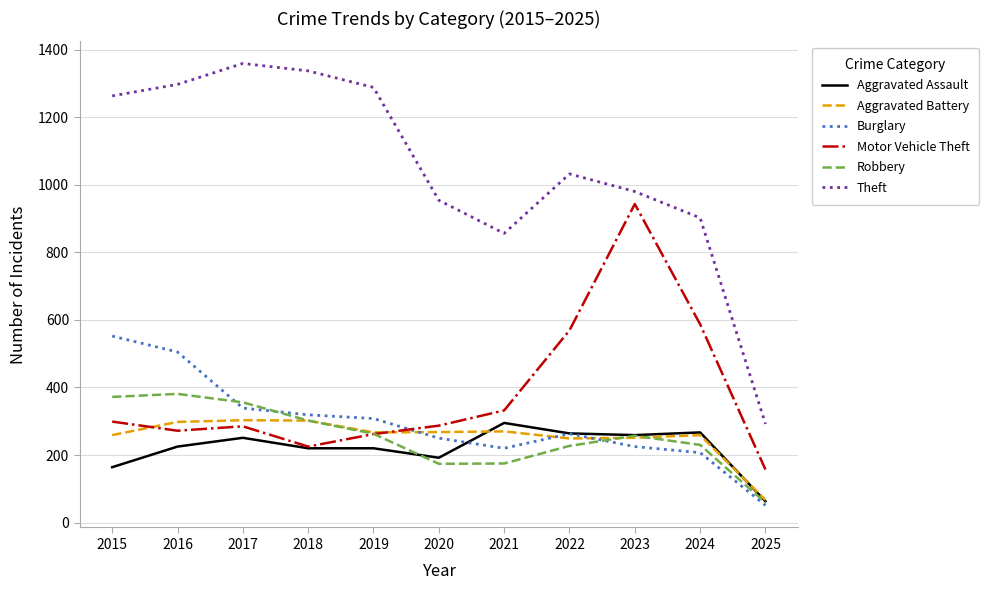

True or false: Theft and Aggravated Assault cross at least once.

False